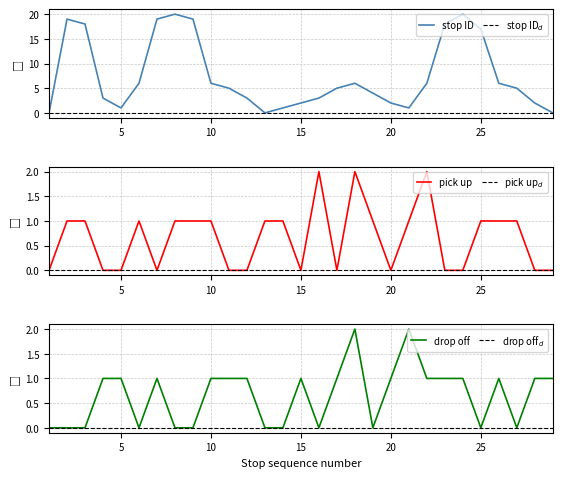

True or false: stop ID has a value of 9 at 10.

False